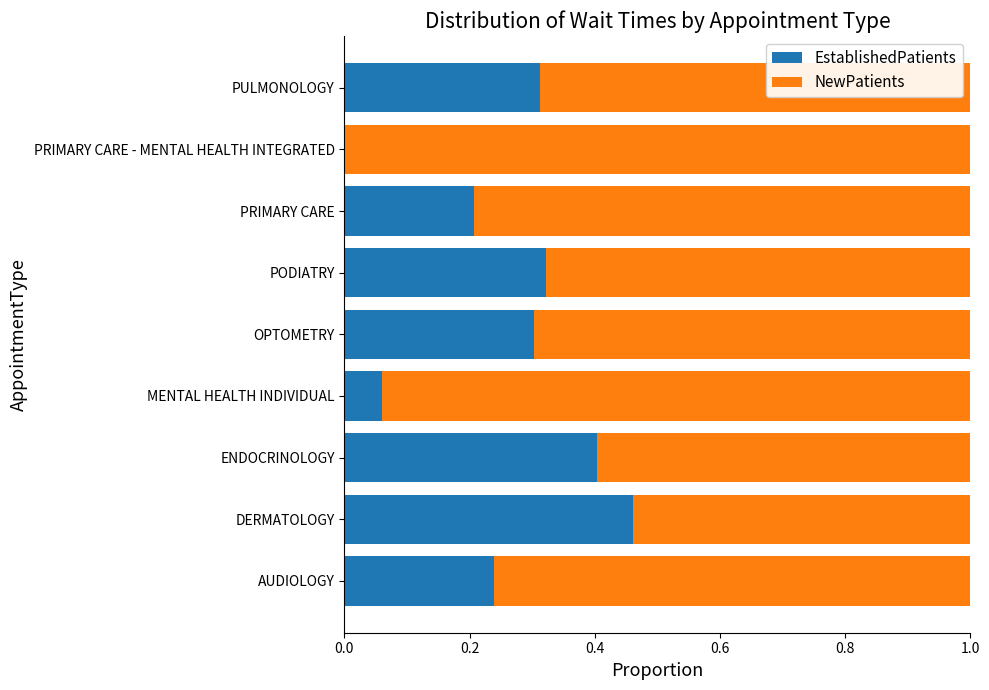

What is the sum of all EstablishedPatients values?

2.3